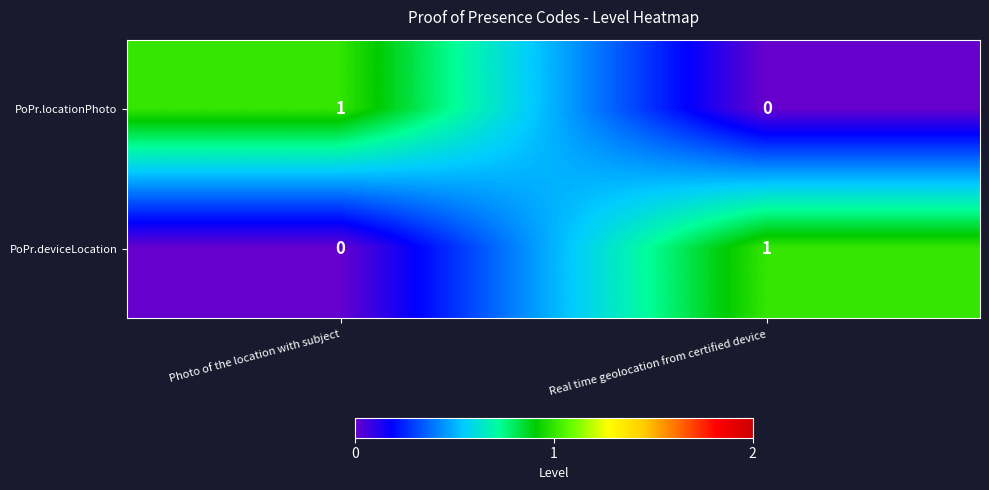

Is the value of PoPr.deviceLocation at Real time geolocation from certified device greater than the value of PoPr.locationPhoto at Real time geolocation from certified device?

Yes